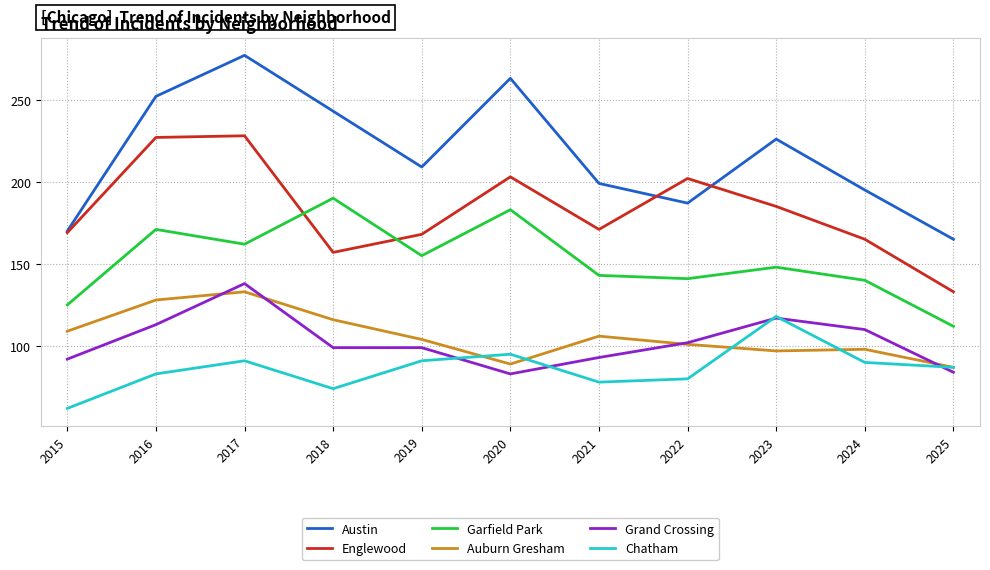

After their last crossing, which series has the higher values: Chatham or Grand Crossing?

Chatham